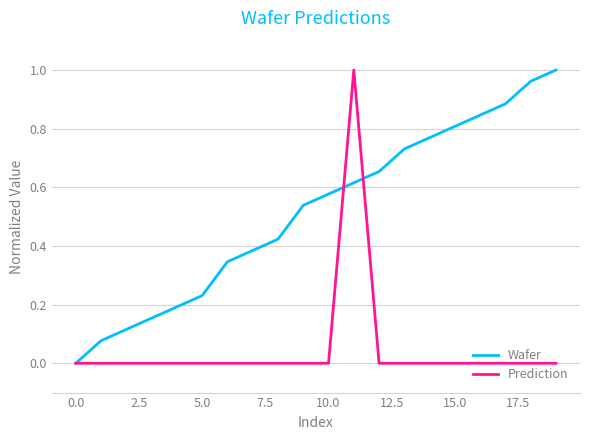

Which series has the largest total across all categories?

Wafer